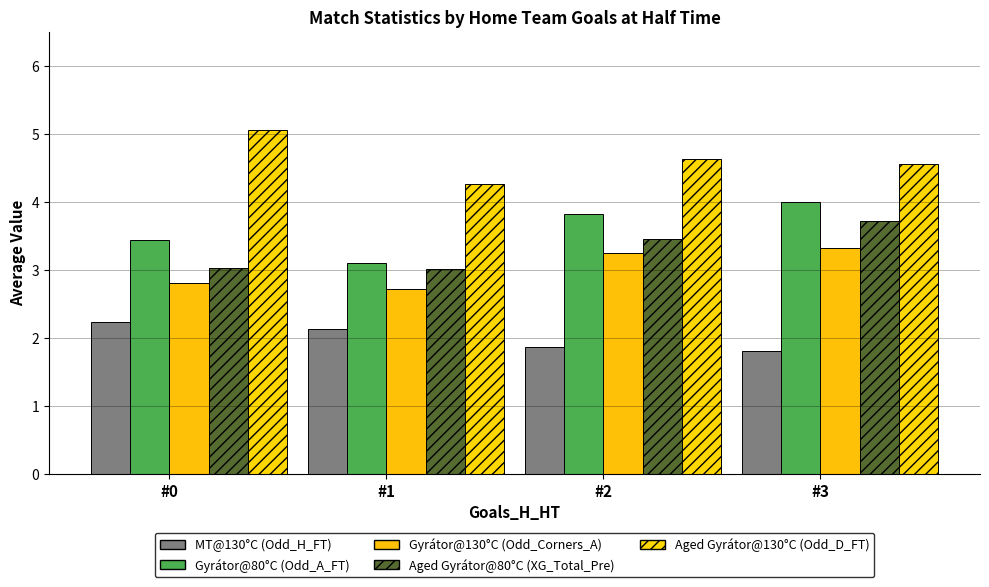

Reading left to right, extract all data points from this chart.

Odd_H_FT: 2.2	2.1	1.9	1.8
Odd_A_FT: 3.4	3.1	3.8	4.0
Odd_Corners_A: 2.8	2.7	3.3	3.3
XG_Total_Pre: 3.0	3.0	3.4	3.7
Odd_D_FT (Aged): 5.1	4.3	4.6	4.6